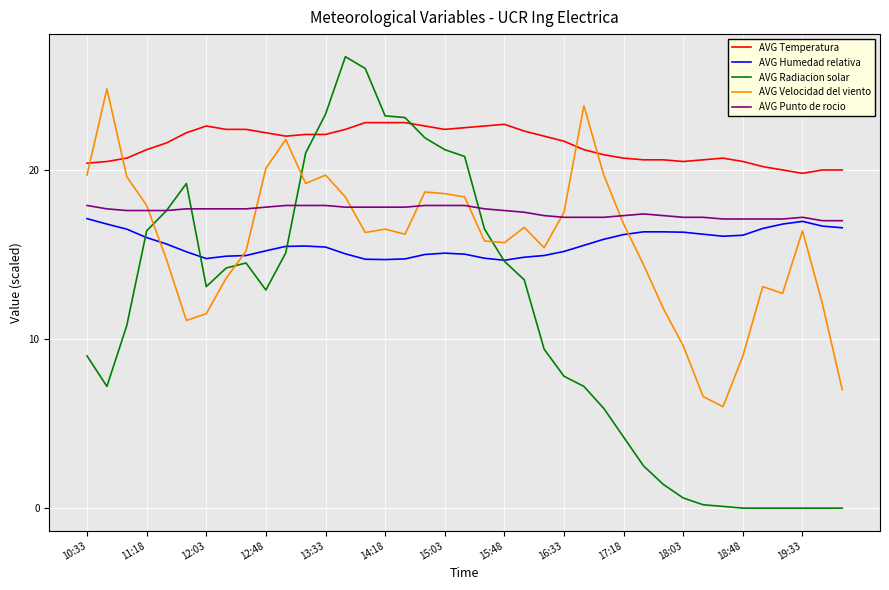

Which series has the largest range (max minus min)?

AVG Radiacion solar